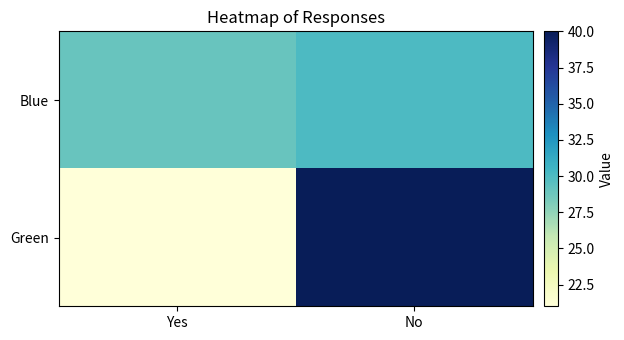

How many series are shown in this chart?

2